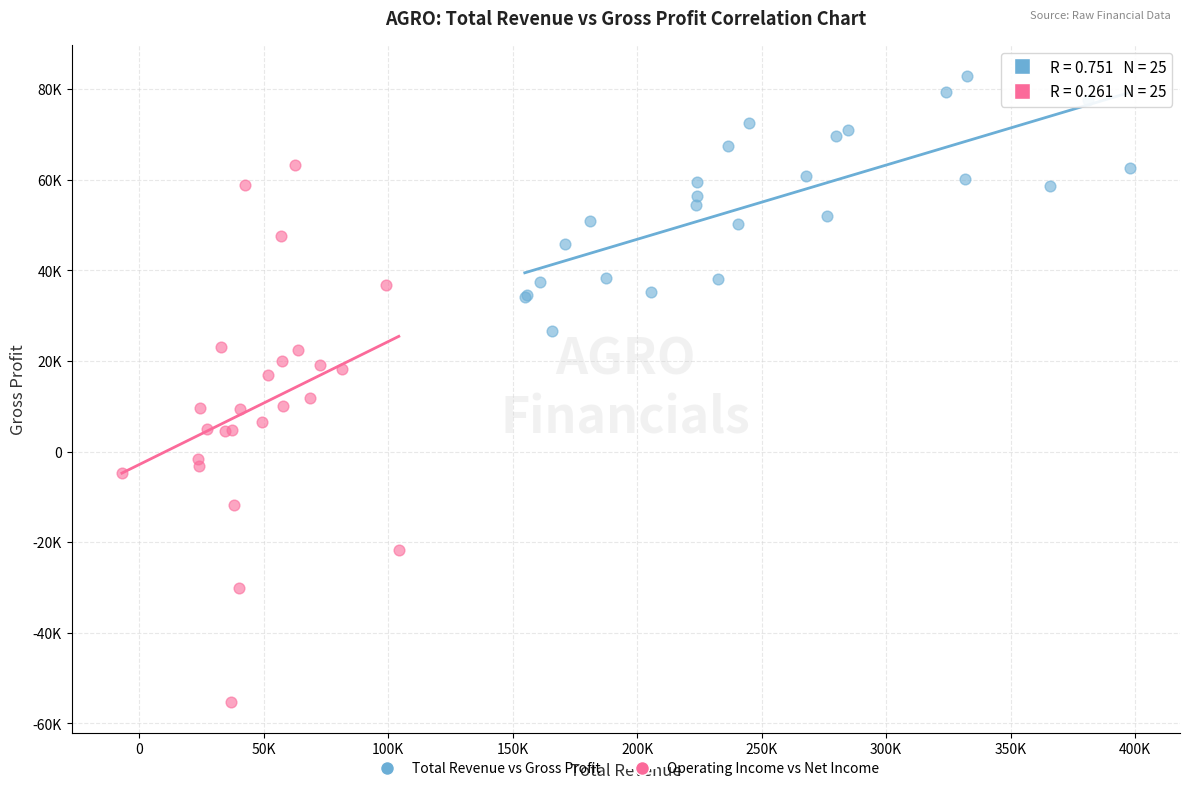

Which series contains the highest Y value?

Total Revenue vs Gross Profit